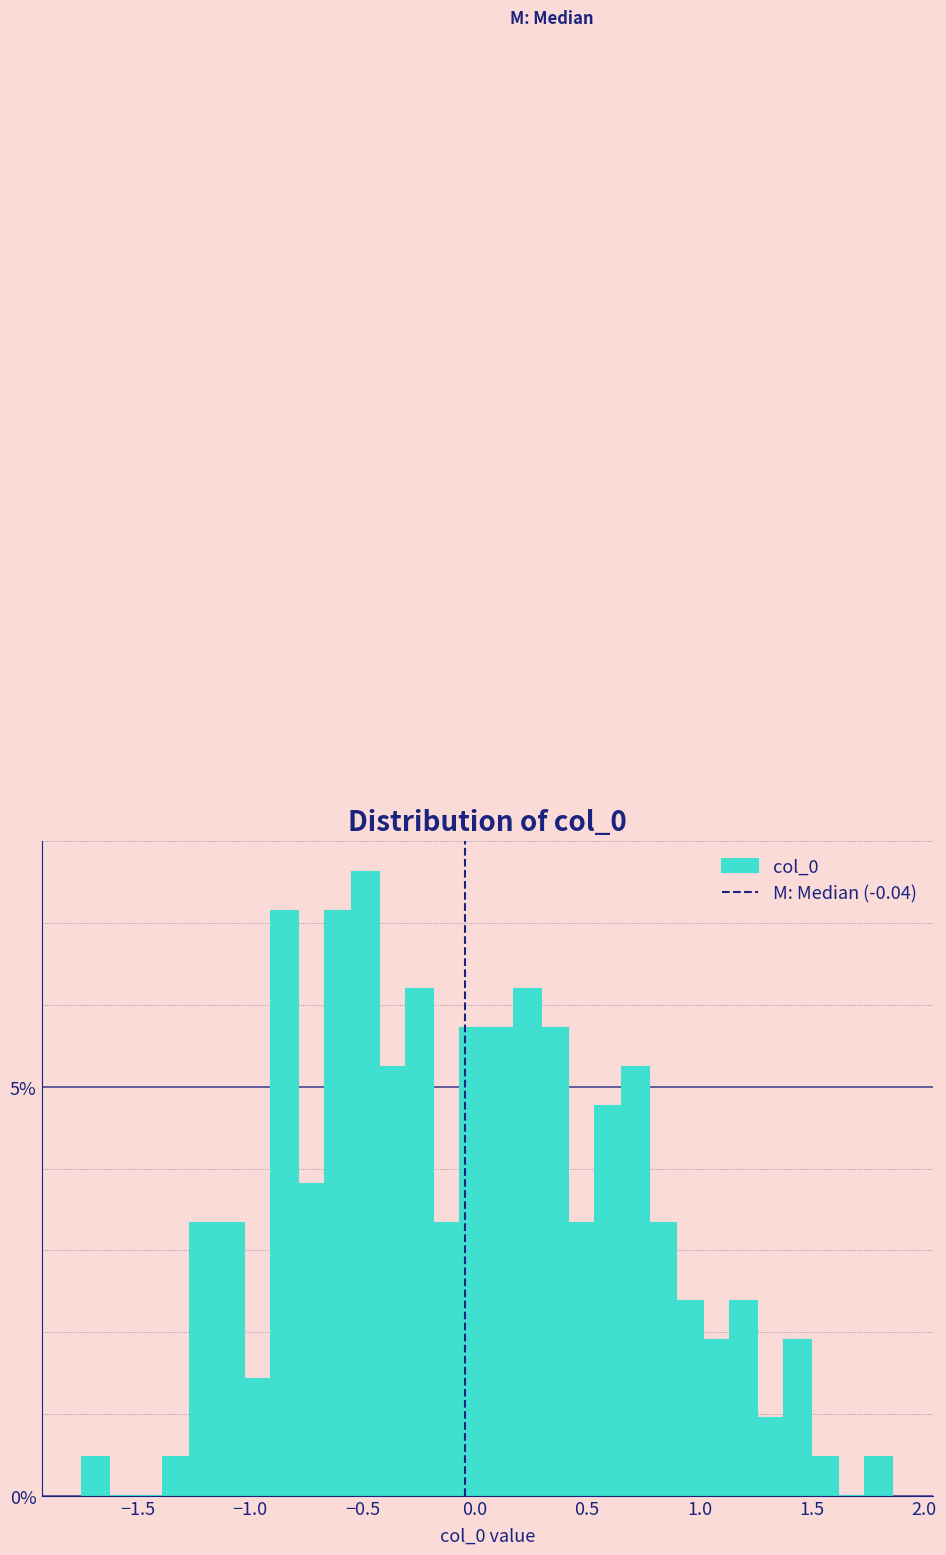

Read against the x-axis, roughly where is the centre of the tallest bar?

-0.50